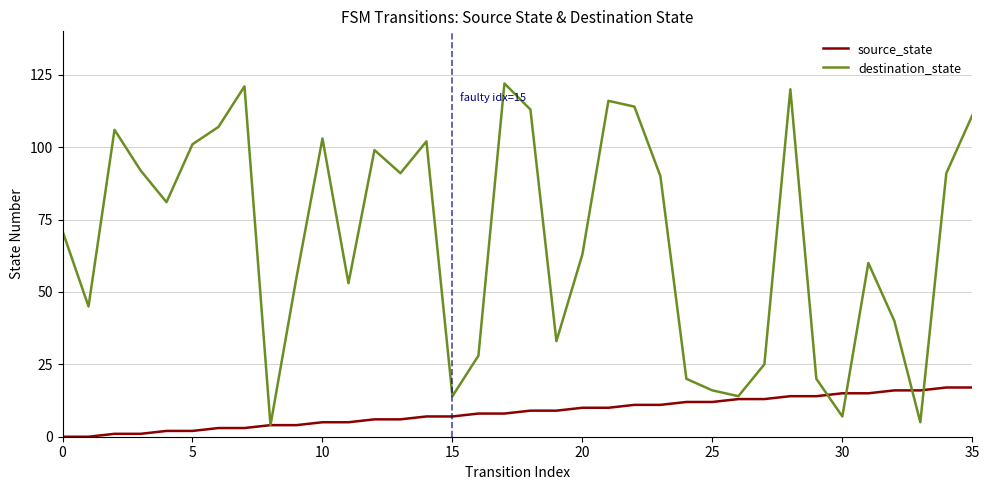

Rank the series by their maximum value, from highest to lowest.

destination_state, source_state